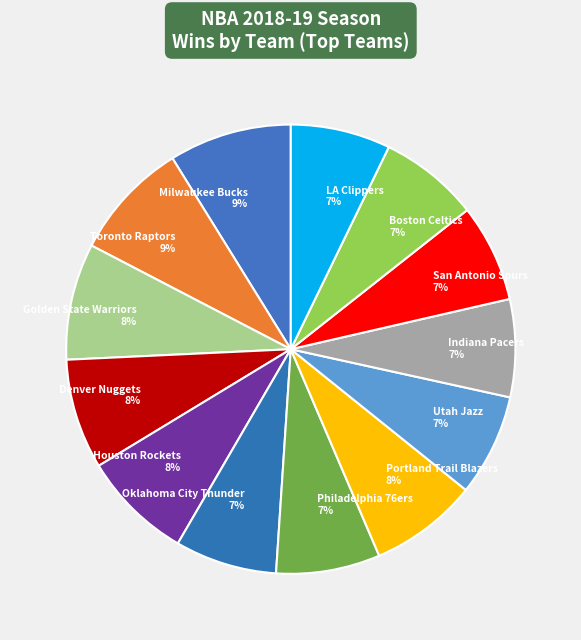

True or false: Portland Trail Blazers accounts for 15% of the total.

False